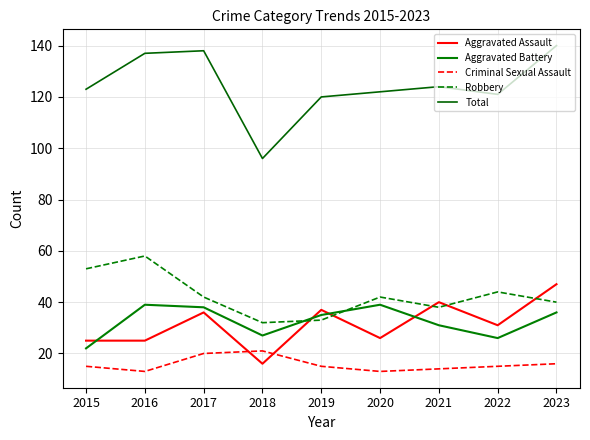

True or false: Aggravated Battery has a value of 35 at 2019.

True